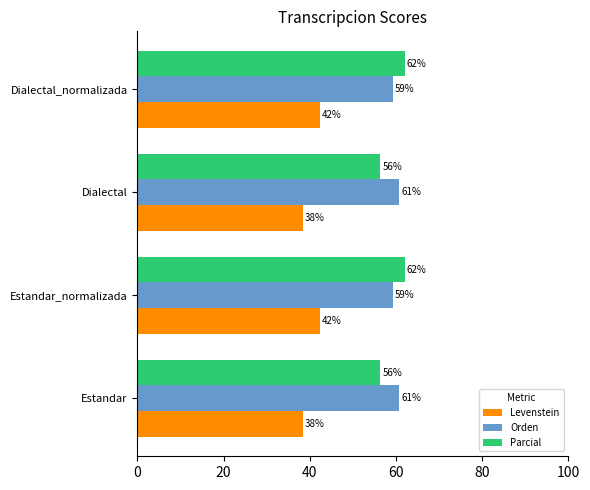

How many distinct data groups are displayed?

3